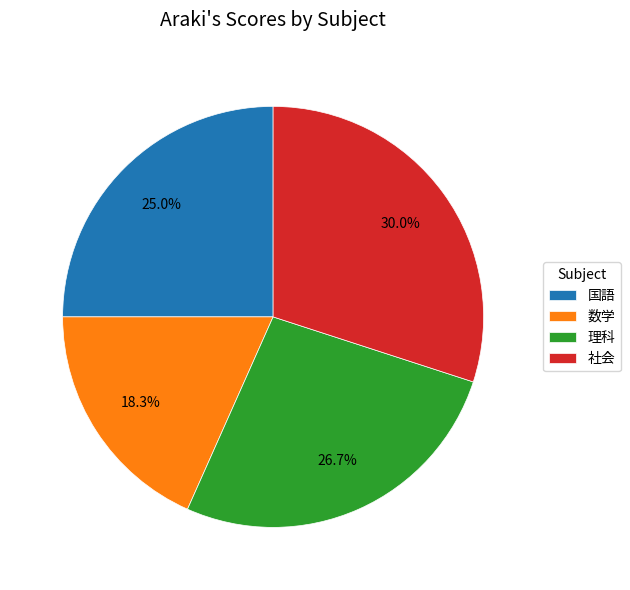

To the nearest percent, what percentage of the pie is 数学?

18%